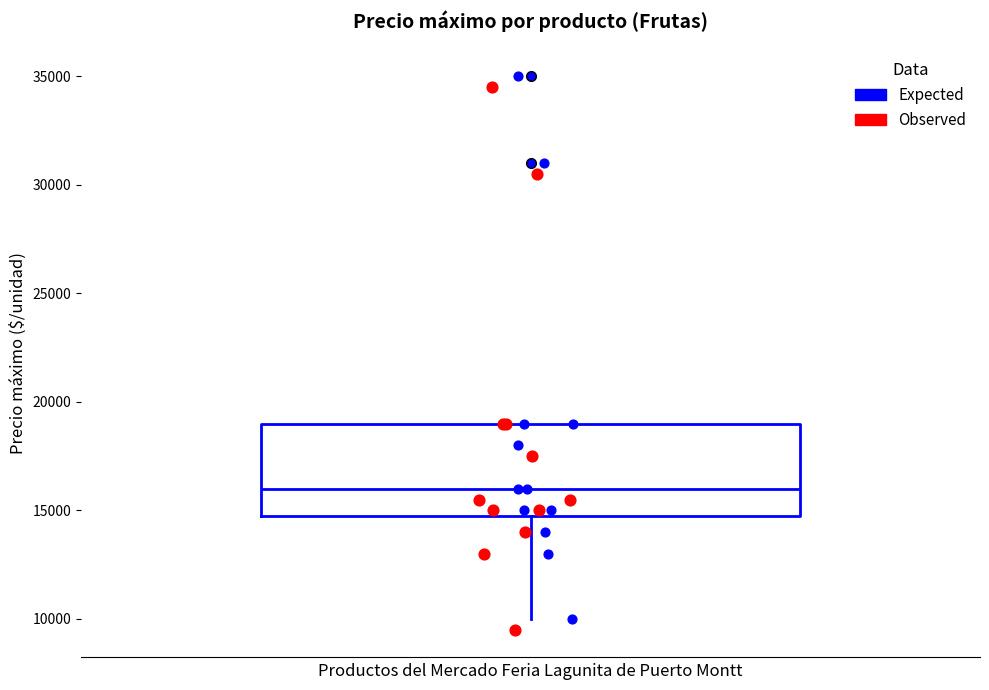

Transcribe this box plot: give where the median line is, the range the box spans, and where the two whiskers end, as read against the y-axis. The values are not printed on the chart, so give them approximately, as read against the axis.

median 16000, box 15000 to 19000, whiskers 10000 to 19000